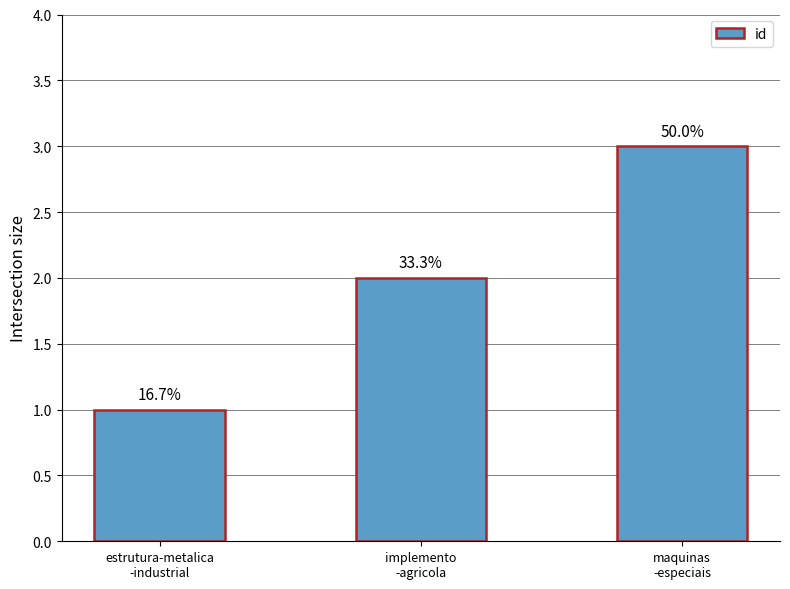

The chart shows a value of 2 at implemento
-agricola. True or false?

True